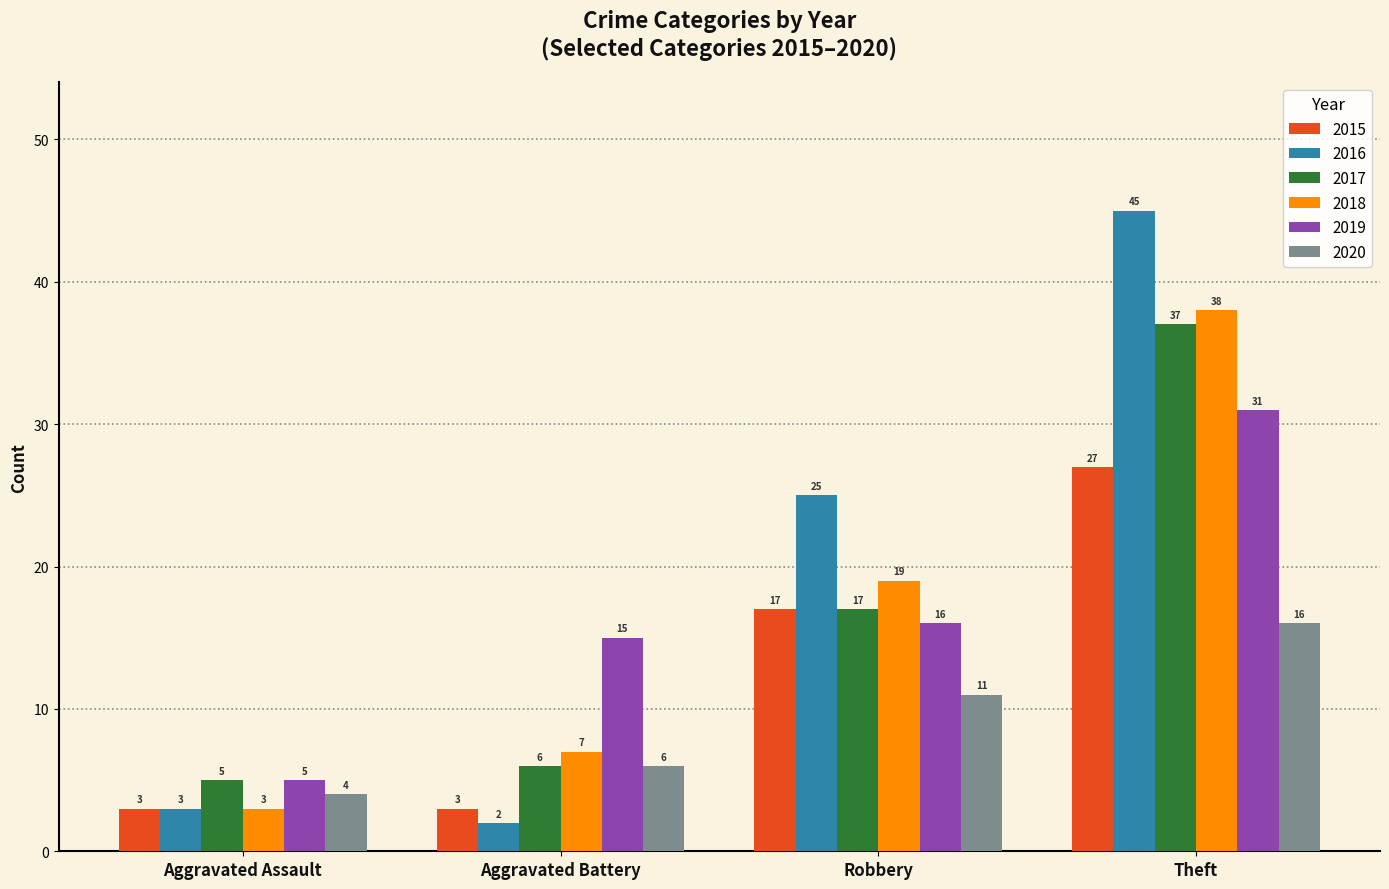

What is the value of the 2017 bar at the 3rd from the left?

17